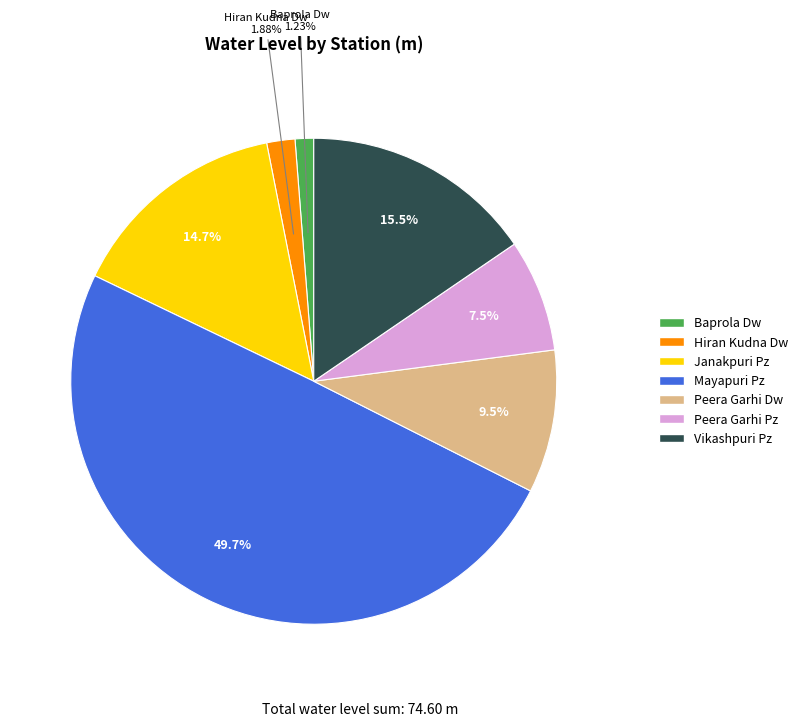

How many segments does this pie chart have?

7